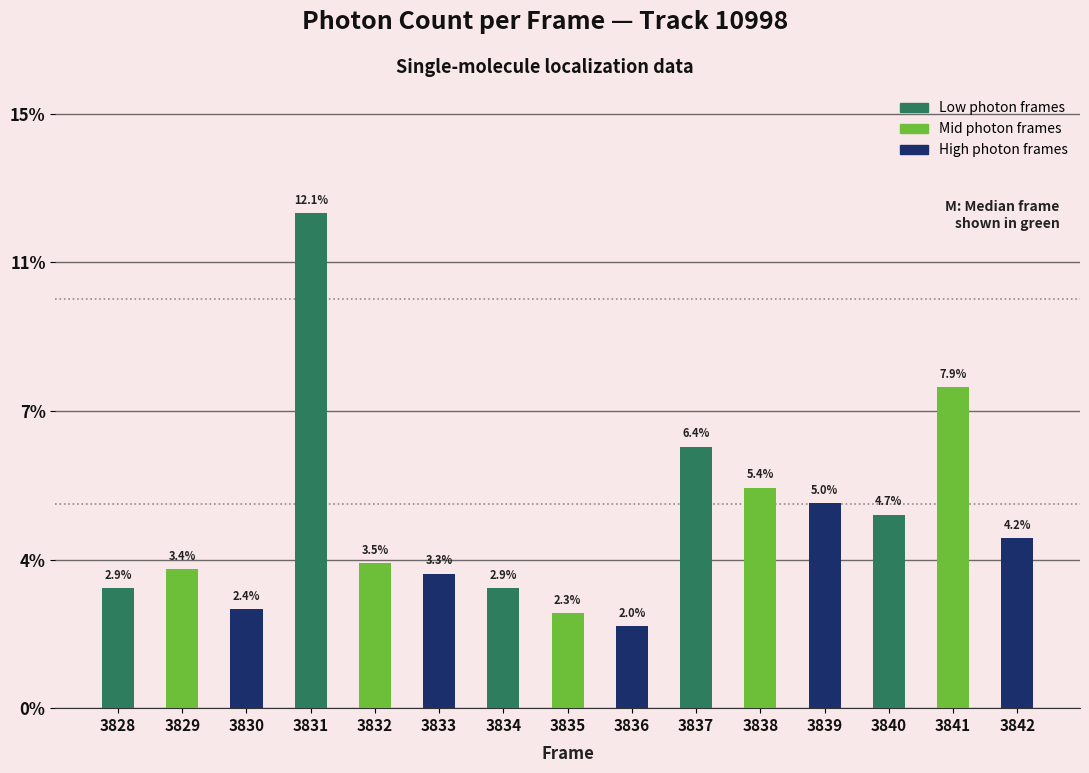

Where is the data nearest to the value 7?

3837